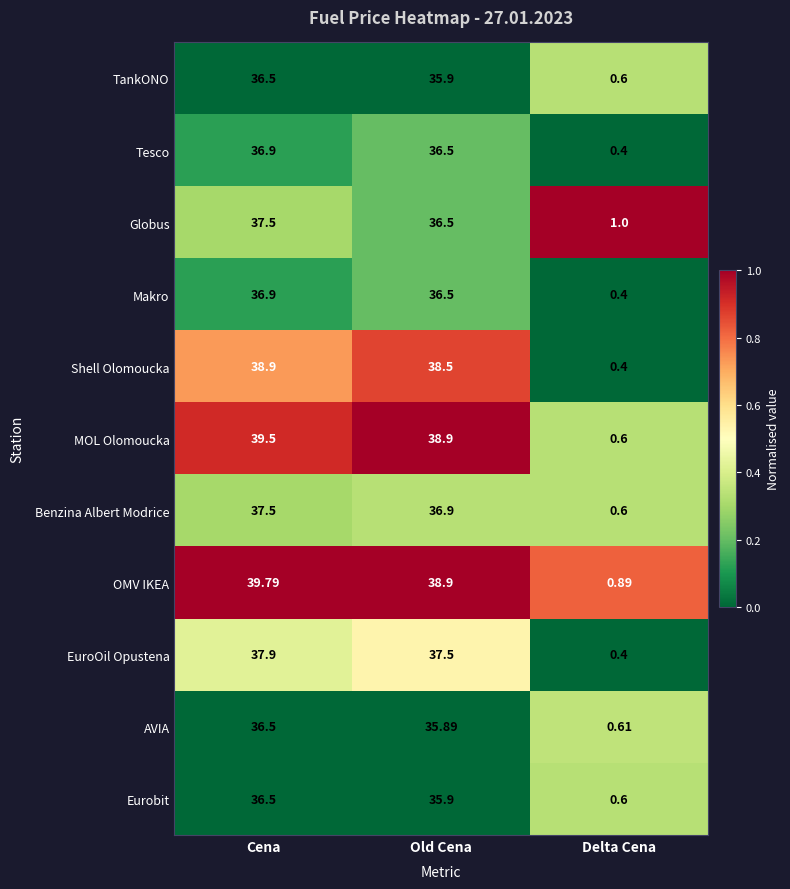

How many distinct data groups are displayed?

11